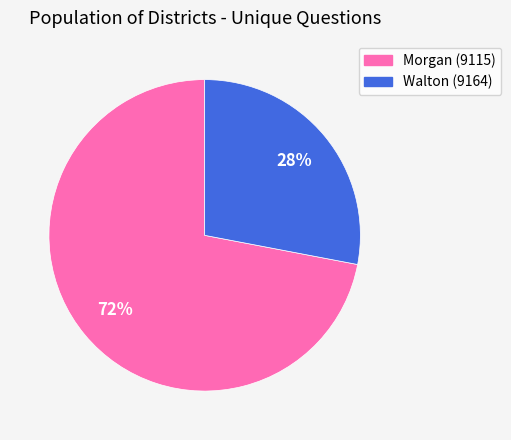

Approximately how many times larger is the value at Walton (9164) compared to Morgan (9115)?

0.4